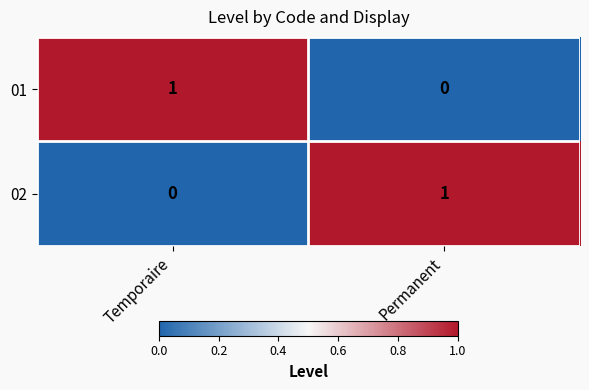

Which category has the highest value in the 02 series?

Permanent